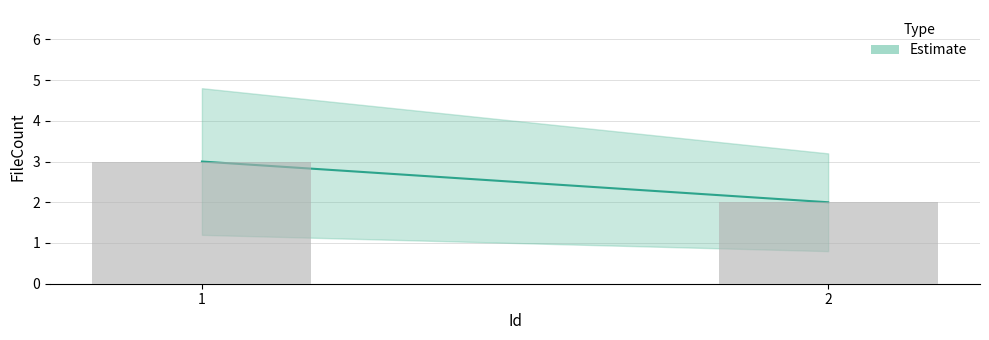

How many categories are shown in the chart?

2